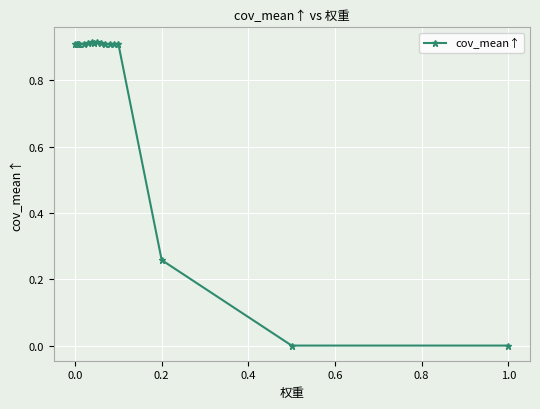

True or false: the data has more than 1 interior local peaks.

True